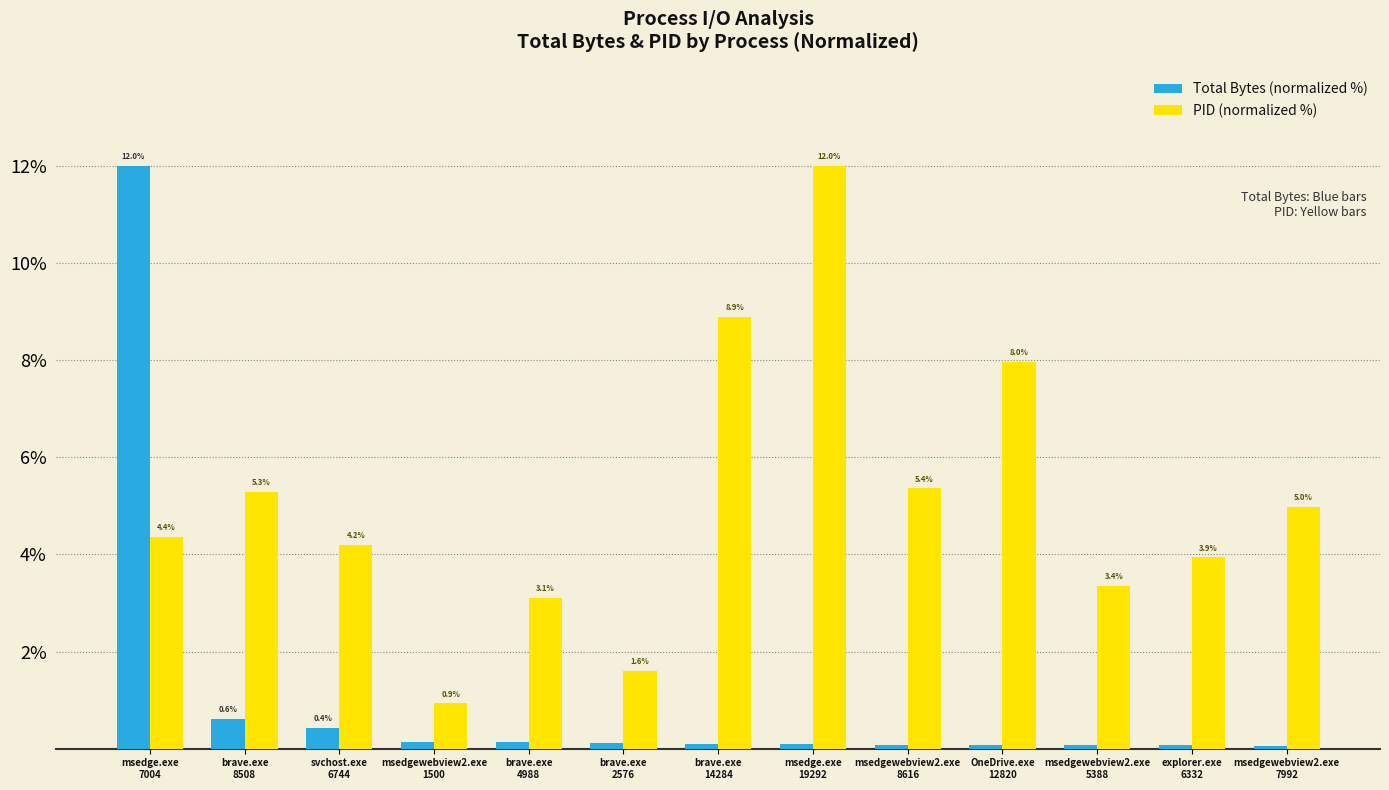

List the labels in order of PID (normalized %) value, smallest first.

msedgewebview2.exe
1500, brave.exe
2576, brave.exe
4988, msedgewebview2.exe
5388, explorer.exe
6332, svchost.exe
6744, msedge.exe
7004, msedgewebview2.exe
7992, brave.exe
8508, msedgewebview2.exe
8616, OneDrive.exe
12820, brave.exe
14284, msedge.exe
19292